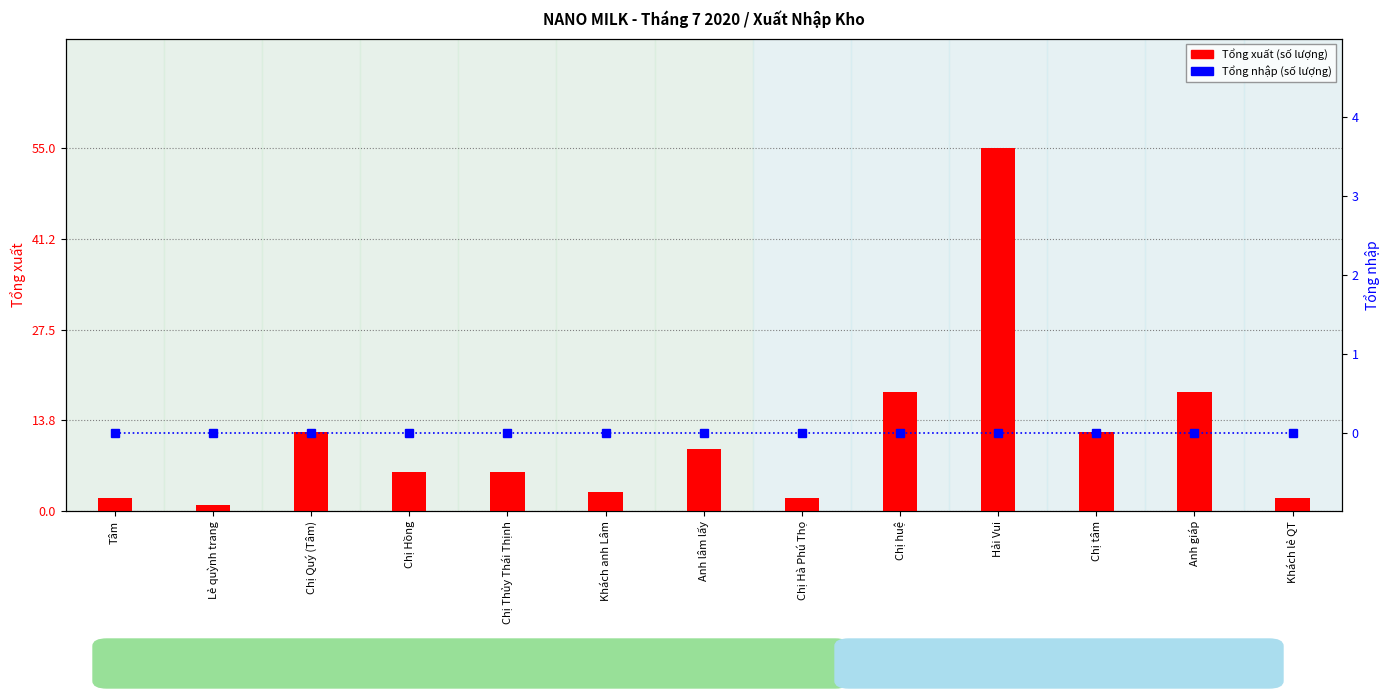

At which label does Tổng xuất reach its peak?

Hải Vui